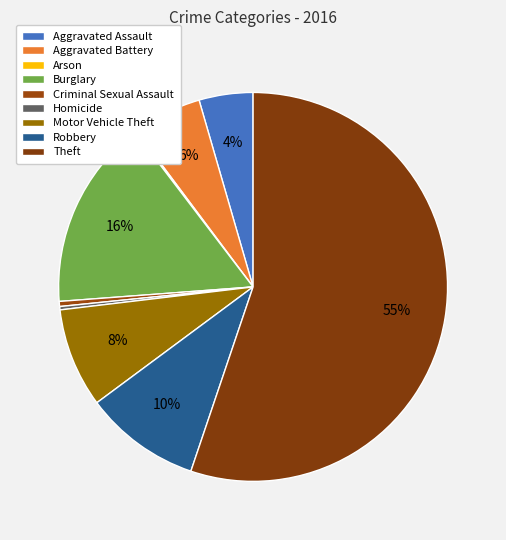

Which slice is the largest?

Theft